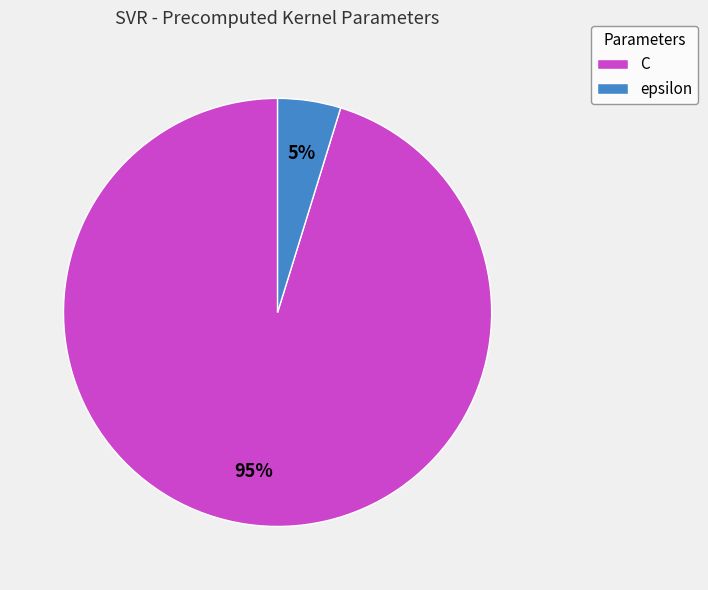

To the nearest percent, what is the combined percentage of C and epsilon?

100%